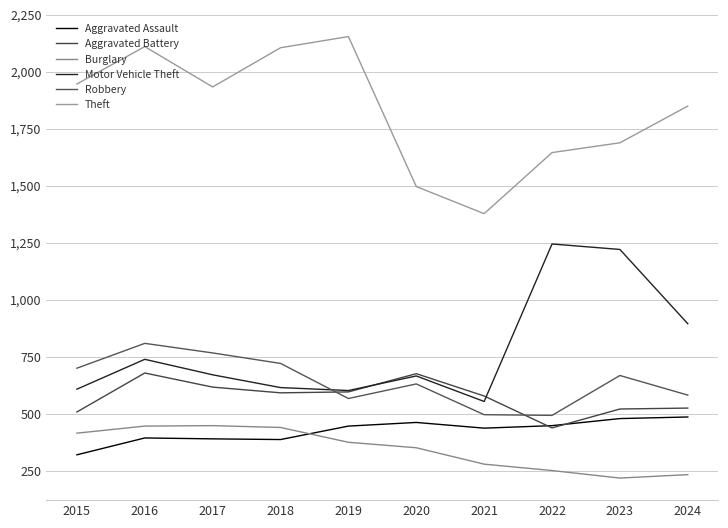

Which series has the widest spread of values?

Theft